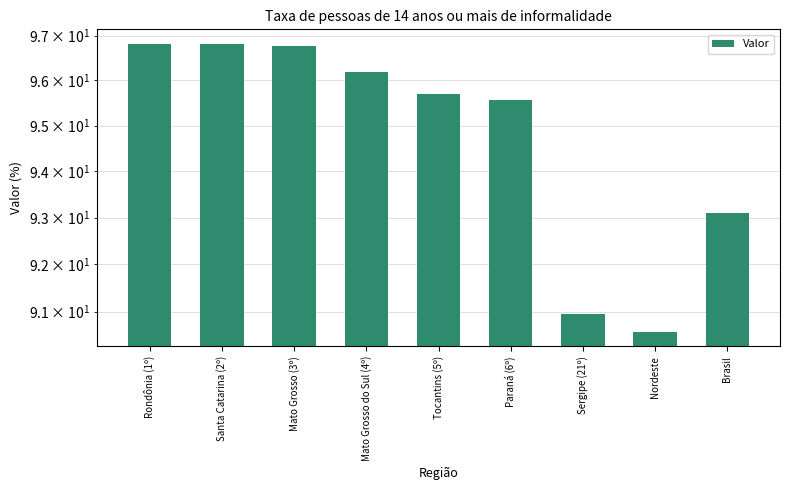

Reading left to right, what are all the values shown in this chart?

96.8	96.8	96.8	96.2	95.7	95.6	91.0	90.6	93.1